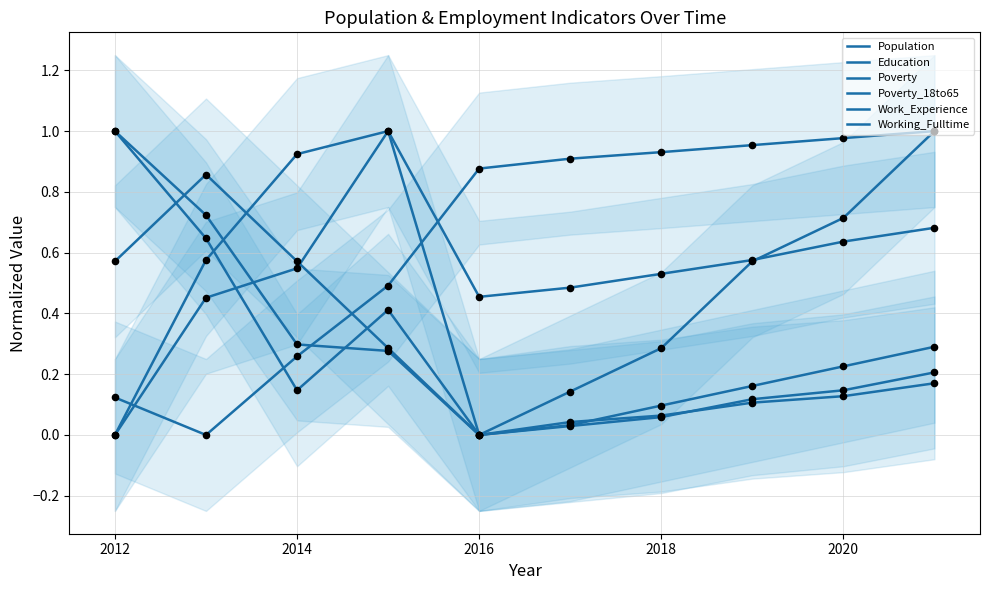

Which series contains the lowest Y value?

Population